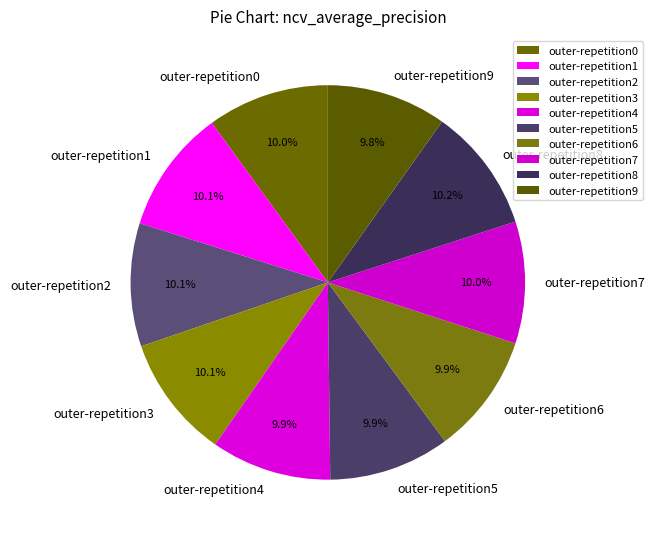

Is the sum of outer-repetition0 and outer-repetition1 greater than half?

No